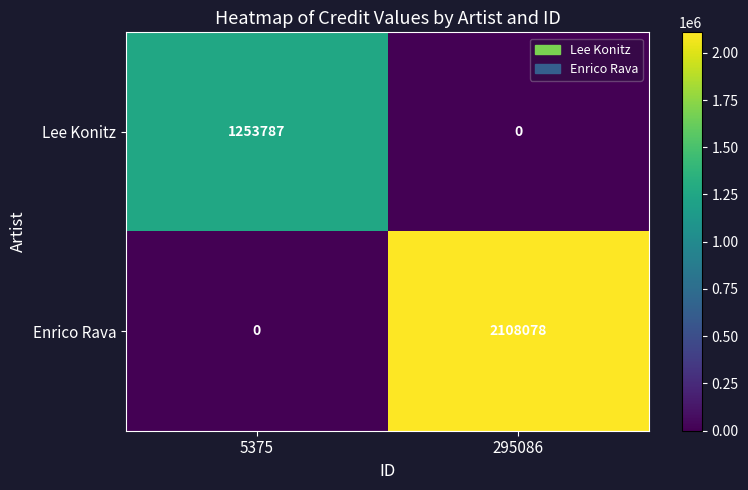

Rank the series at 295086 from lowest to highest value.

Lee Konitz, Enrico Rava